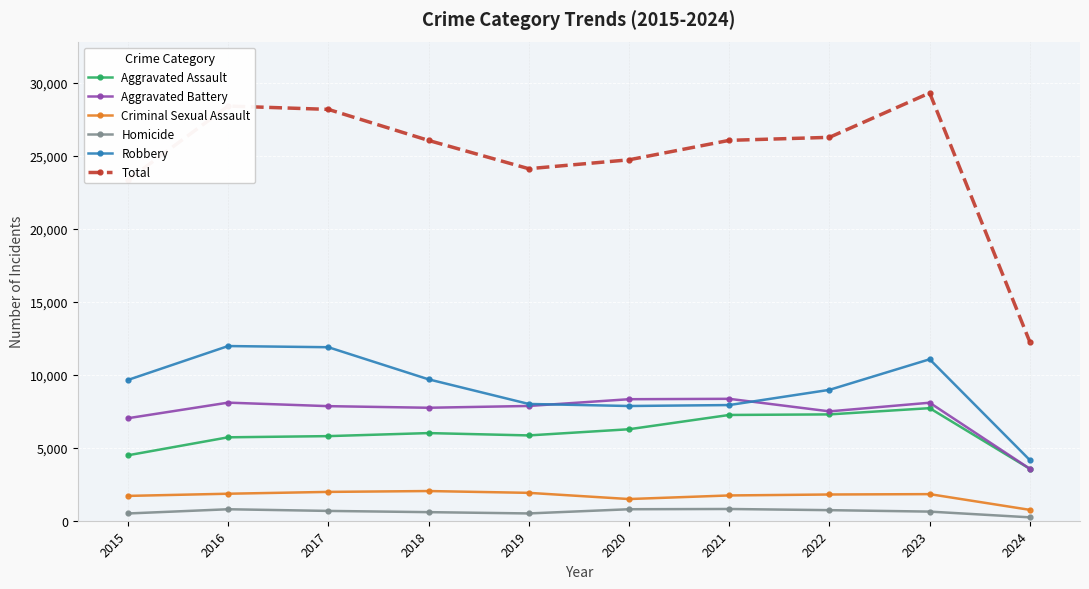

True or false: Homicide has more than 0 points higher than both neighbors.

True